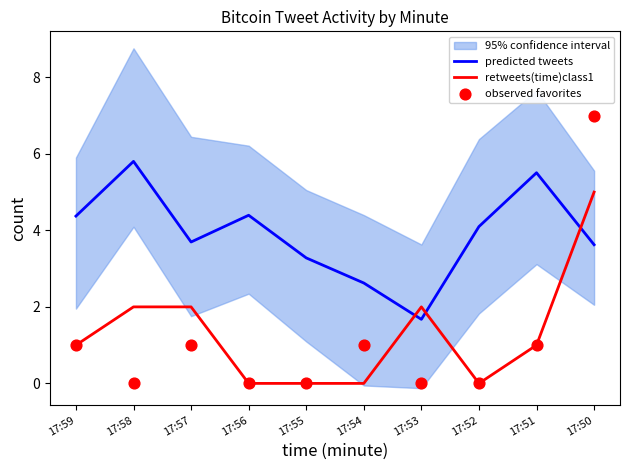

At how many categories does at least one series exceed 6?

1